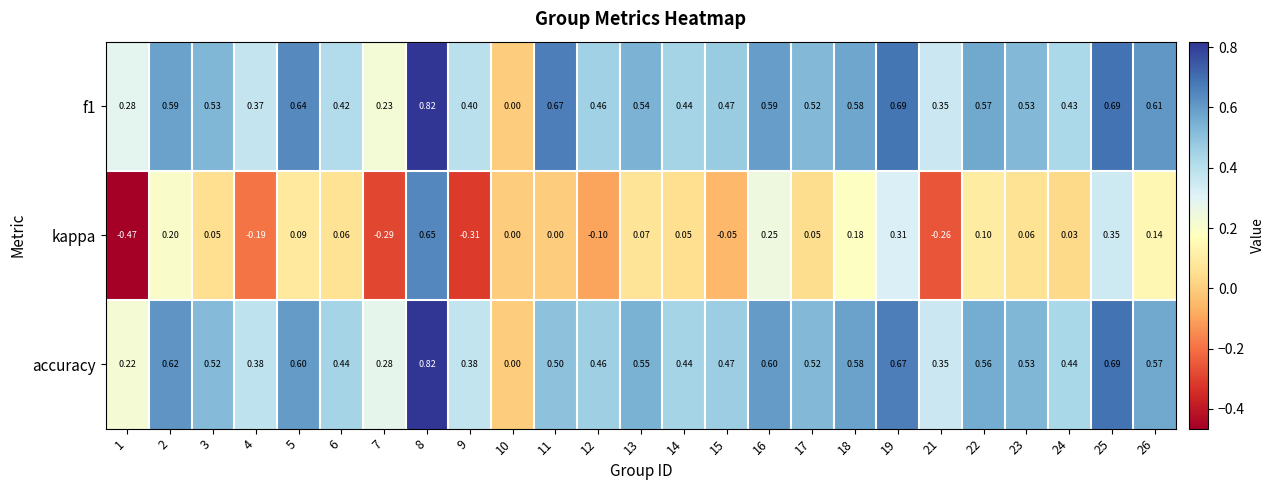

What is the spread (max minus min) of values at 3?

0.5